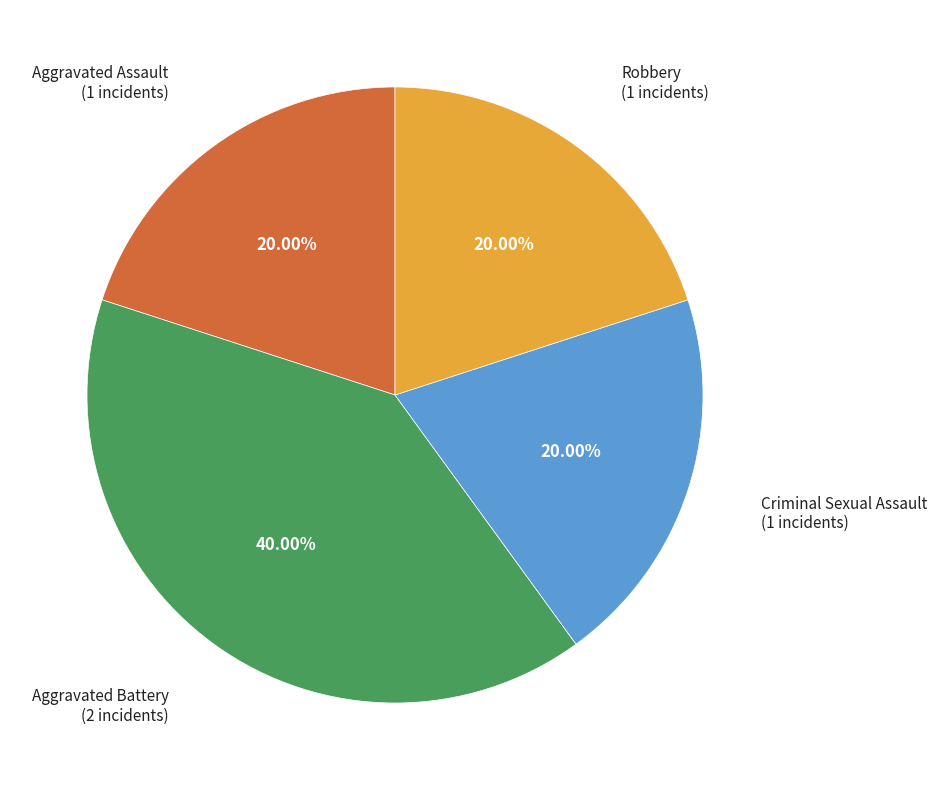

Combined, what portion of the pie is Criminal Sexual Assault and Robbery?

40.0%